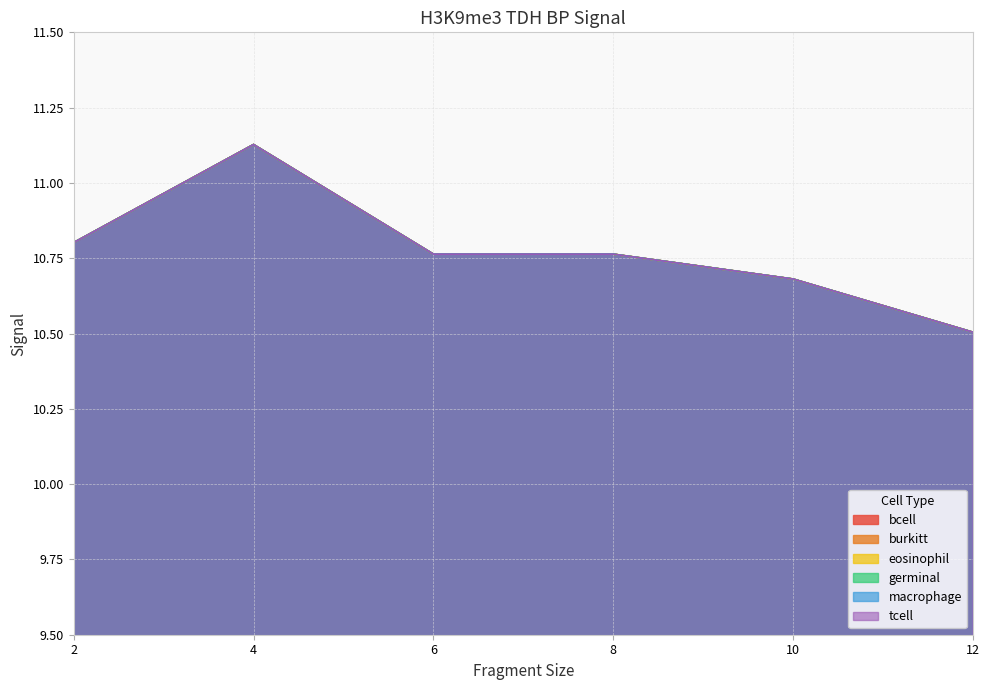

What is the maximum value shown in the chart?

11.1